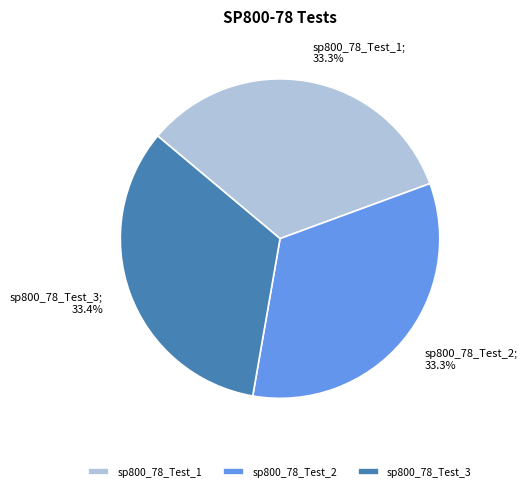

Is it true that sp800_78_Test_1 is 33% of the pie?

True